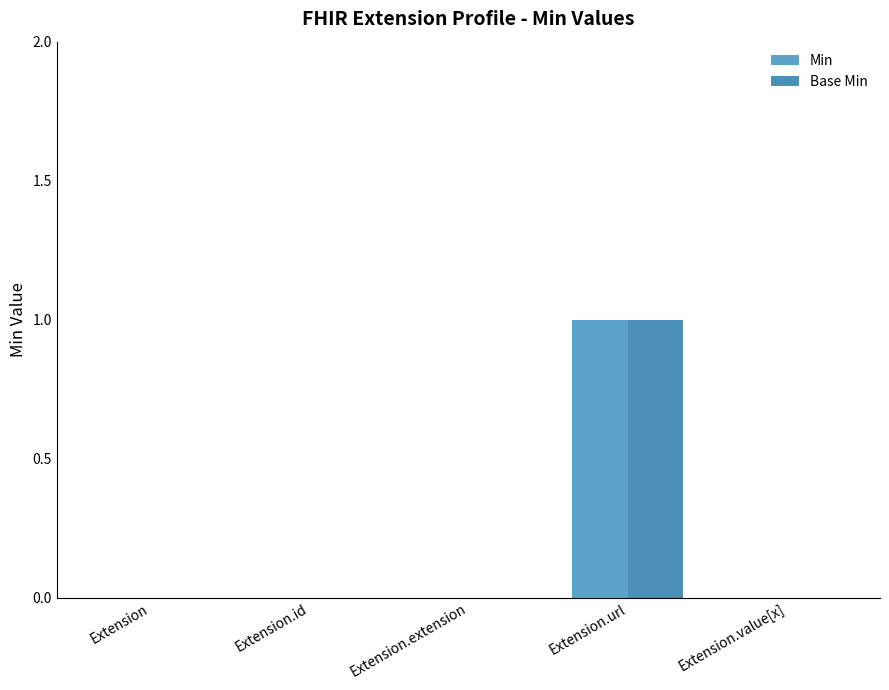

What are all the series names shown in the legend?

Min, Base Min